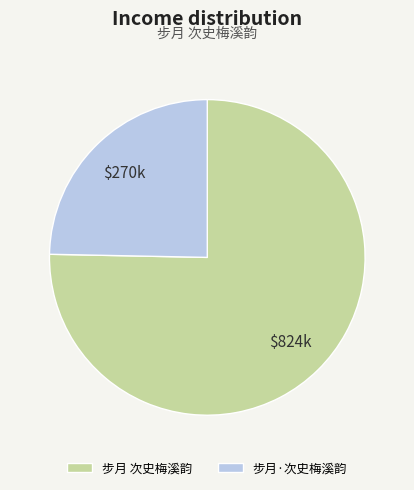

Which category has the biggest portion of the pie?

步月 次史梅溪韵